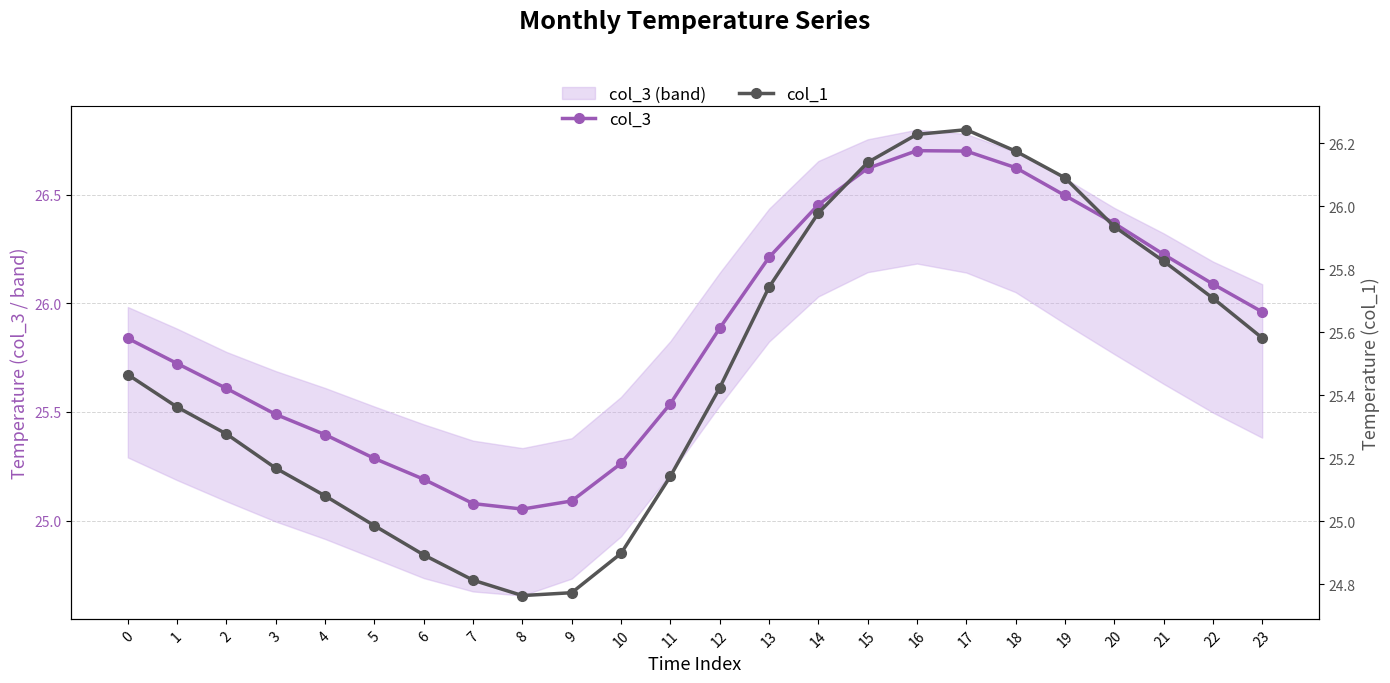

What is the difference between the second highest and minimum values in the col_1 series?

1.5